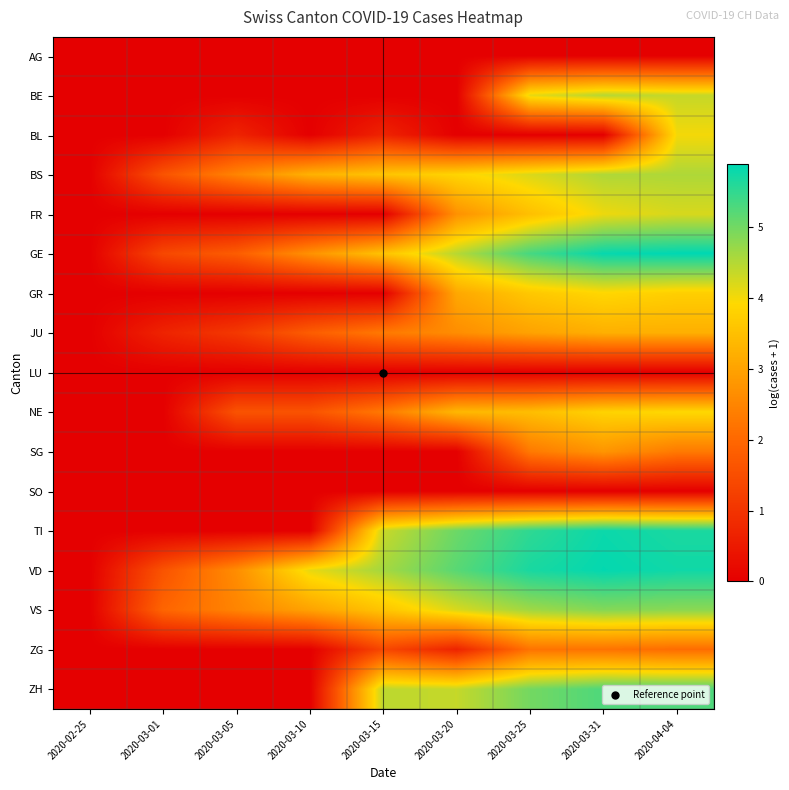

Which series has the largest total across all categories?

VD